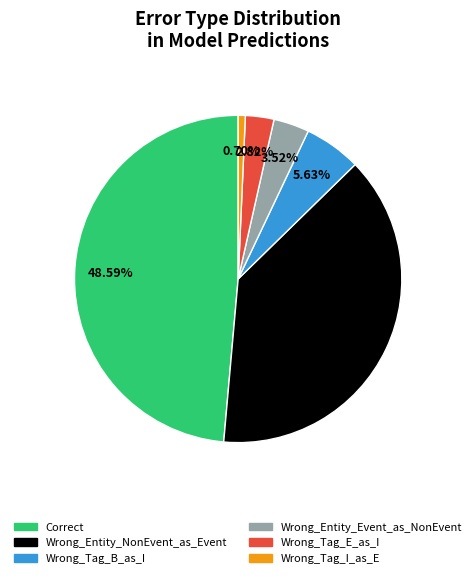

The Wrong_Tag_I_as_E slice represents 1% of the pie. True or false?

True